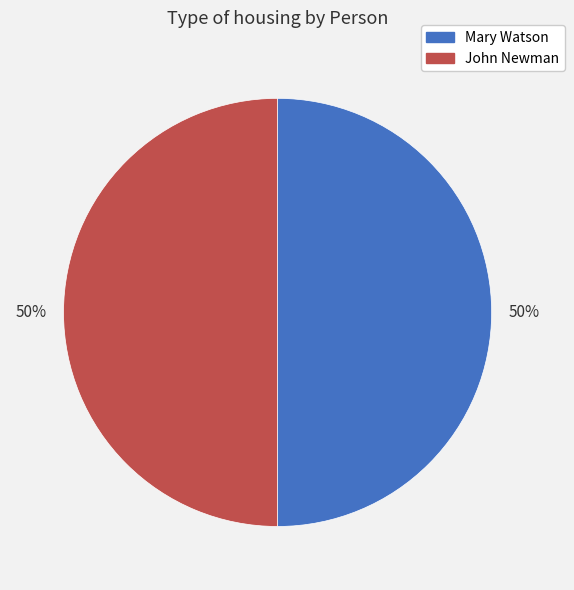

Approximately how many times larger is the value at Mary Watson compared to John Newman?

1.0